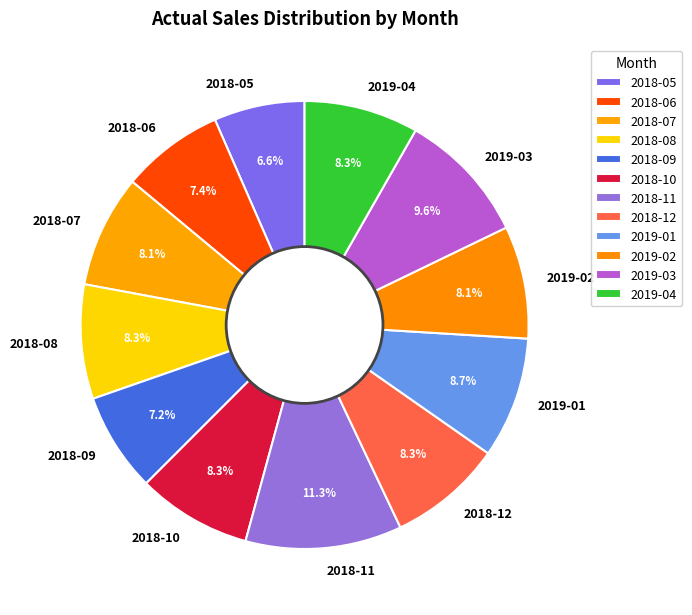

To the nearest percent, what is the average slice percentage?

8%